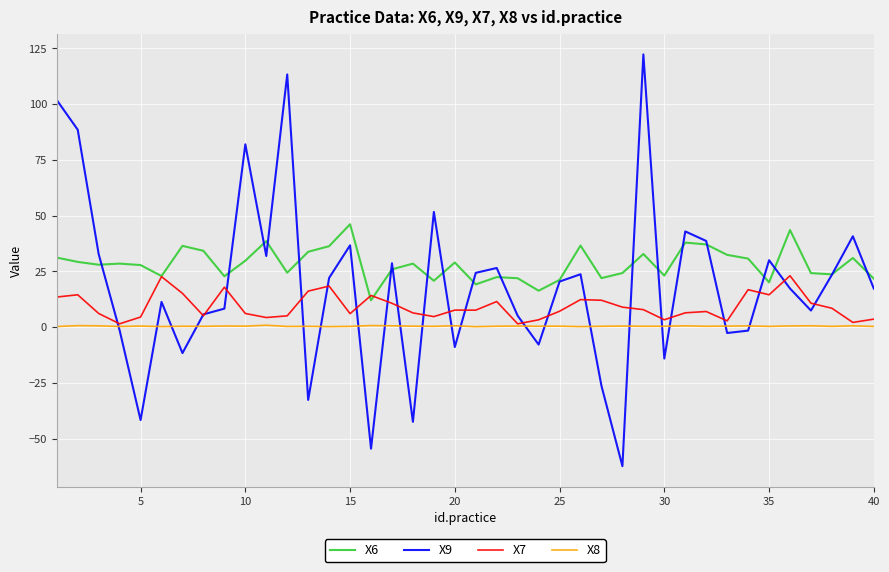

True or false: X8 has more than 1 interior local peaks.

True